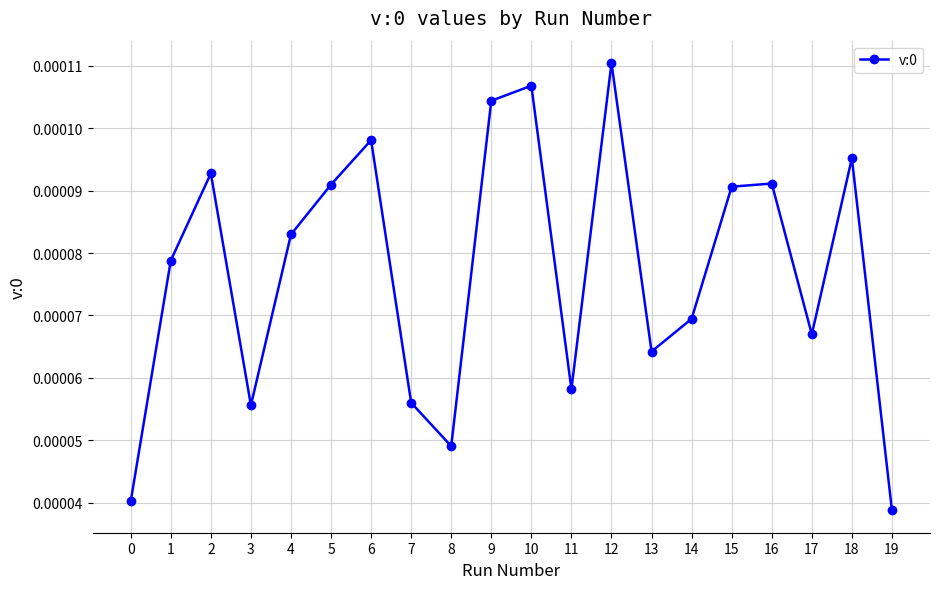

At which category does the chart reach its peak across all series?

12